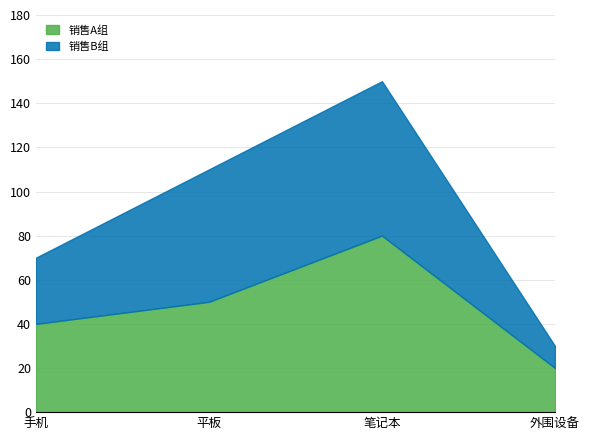

After their last crossing, which series has the higher values: 销售B组 or 销售A组?

销售A组